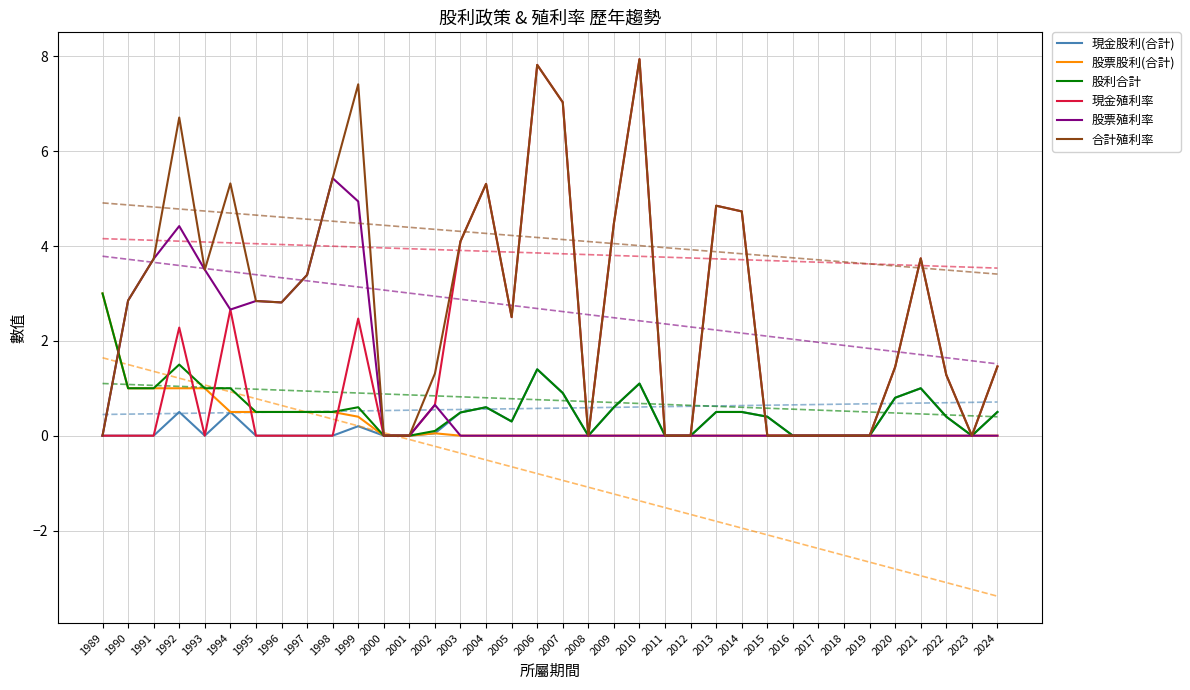

At 2005, list the series in order from smallest to largest.

股票股利(合計), 股票殖利率, 現金股利(合計), 股利合計, 現金殖利率, 合計殖利率